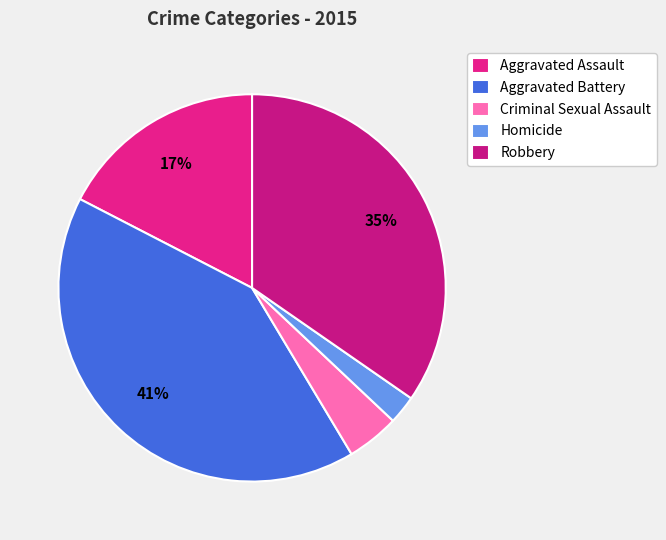

Is it true that Aggravated Assault is 9% of the pie?

False